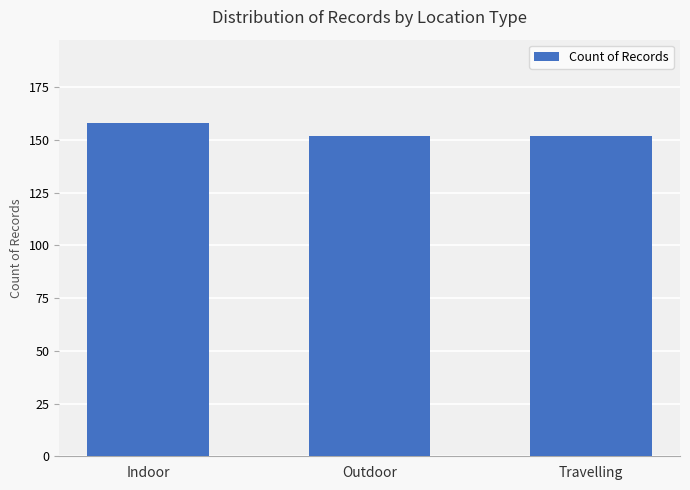

What is the value of the 3rd bar from the left?

152